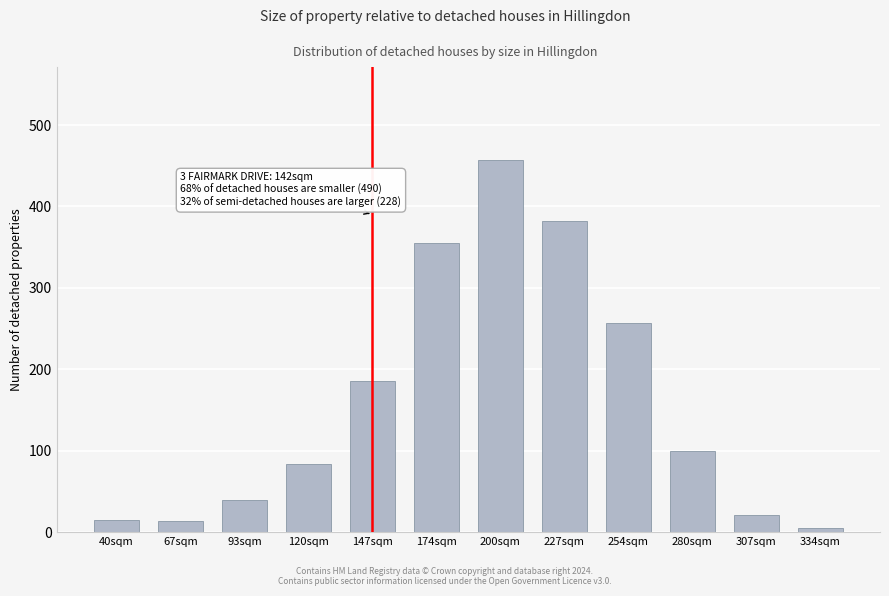

What value does the data have at 174sqm?

355